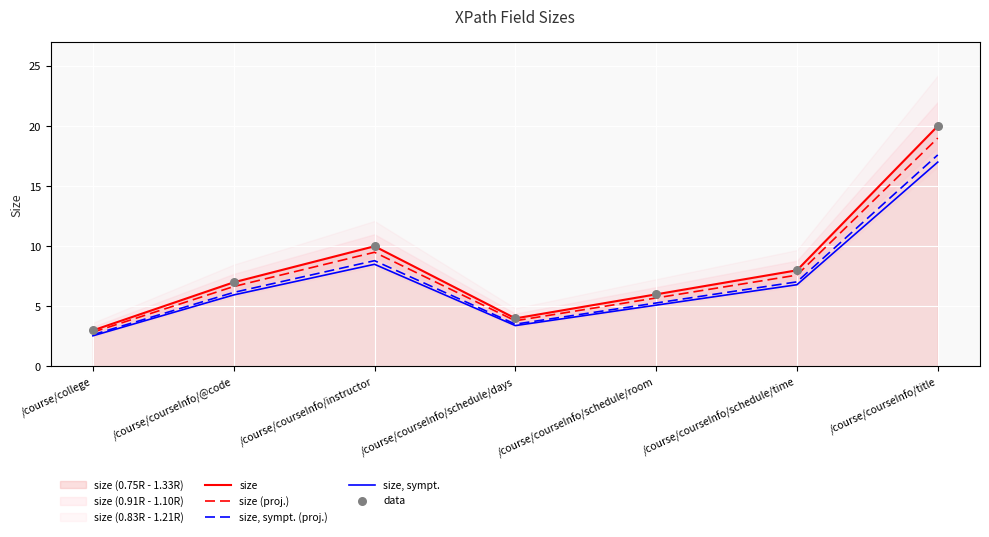

Which series has the largest total across all categories?

size